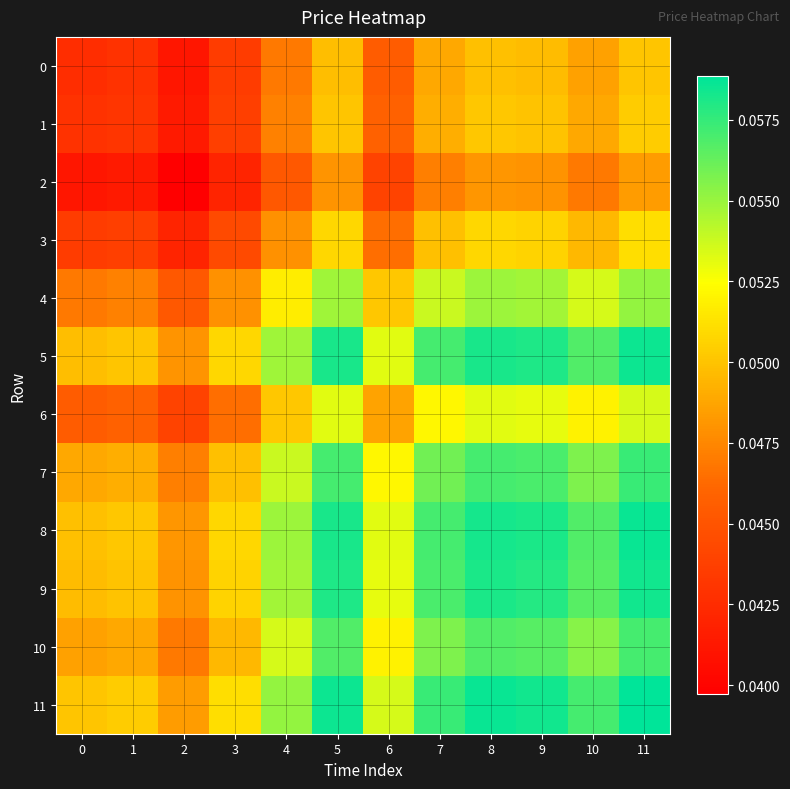

Which series has the largest total across all categories?

11